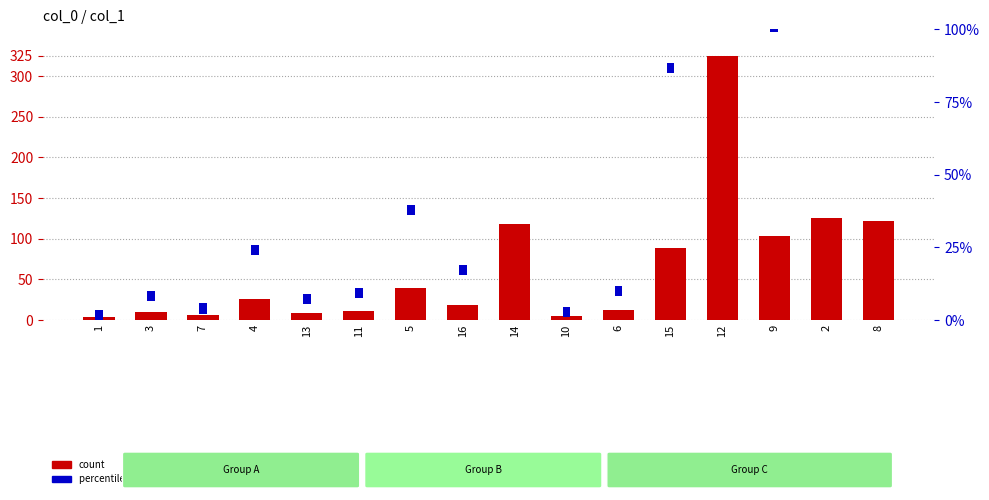

What is the maximum value for count?

325.0